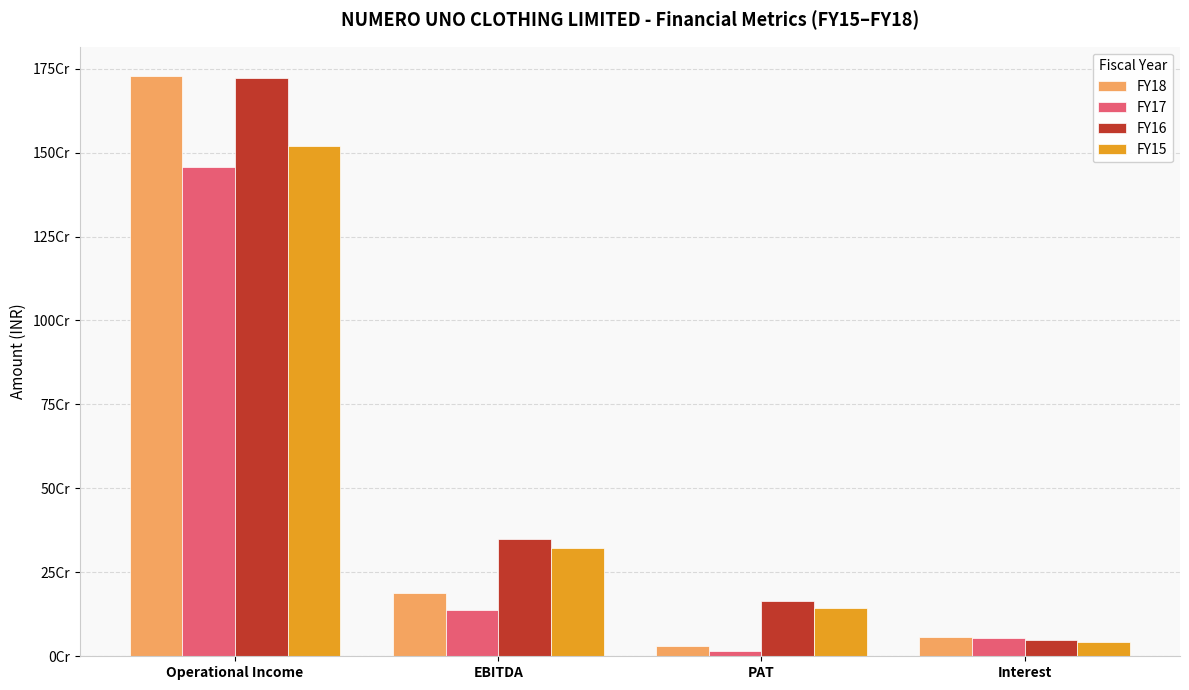

Does the chart contain stacked bars?

No